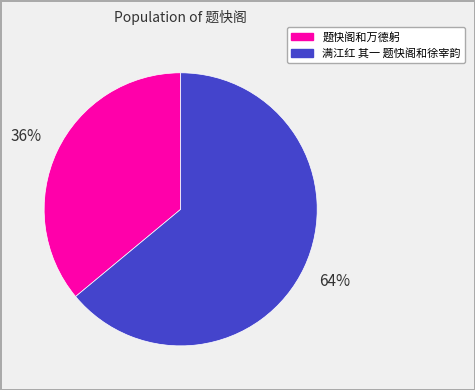

Which slice is the largest?

满江红 其一 题快阁和徐宰韵